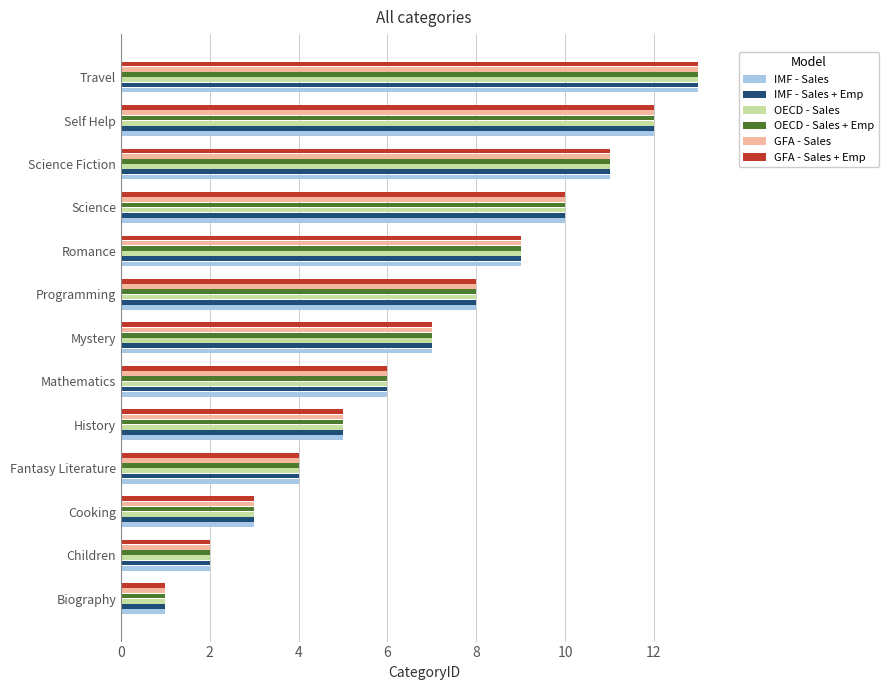

Read the IMF - Sales value at Mathematics.

6